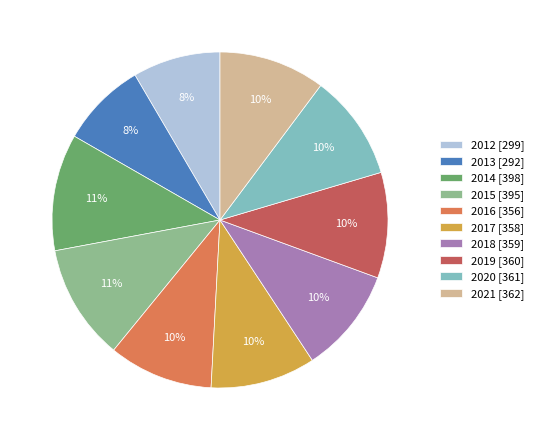

To the nearest percent, what is the combined percentage of 2018 [359] and 2015 [395]?

21%